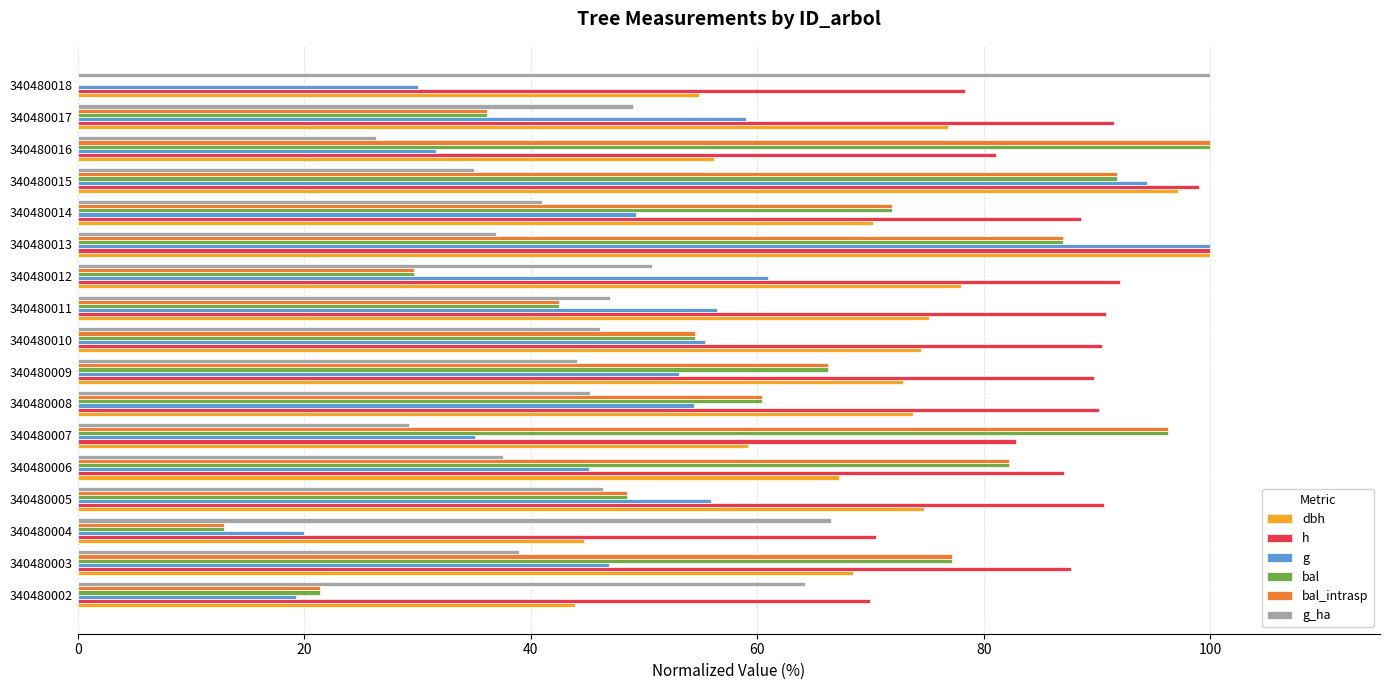

True or false: dbh has a value of 68.5 at 340480003.

True